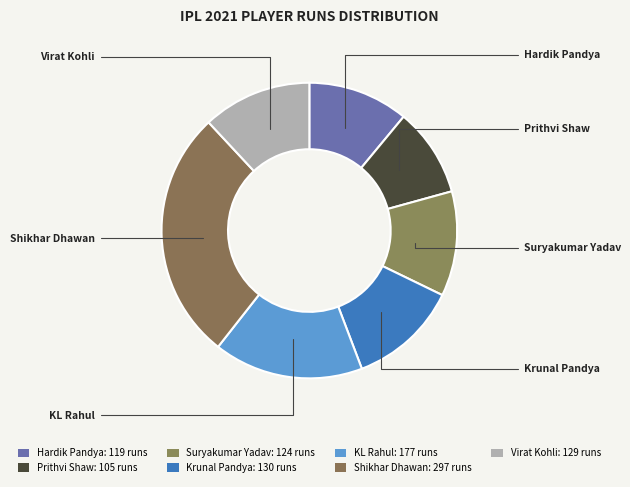

What is the smallest slice in the pie chart?

Prithvi Shaw